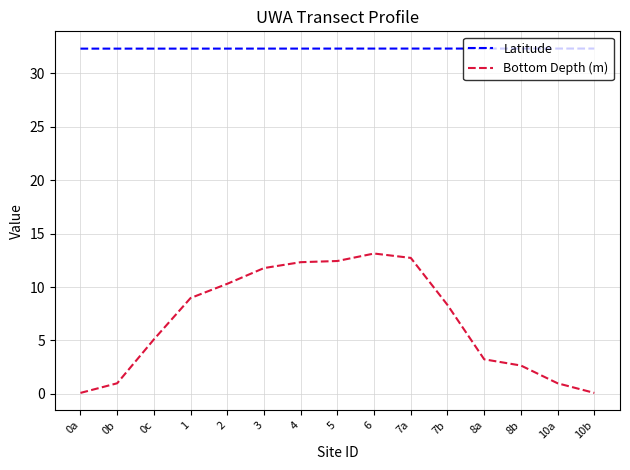

What is the sum of all Latitude values?

484.3